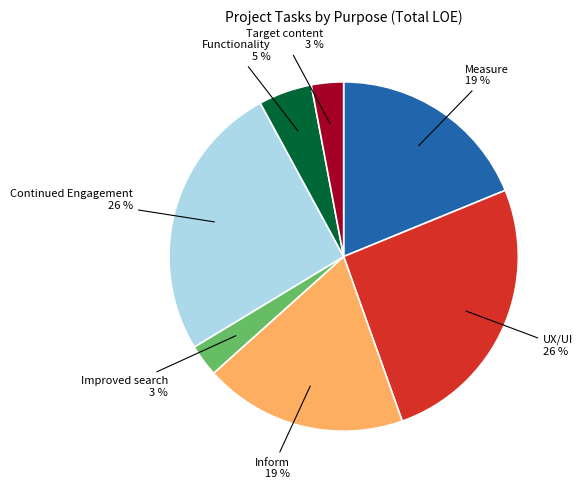

How many segments does this pie chart have?

7